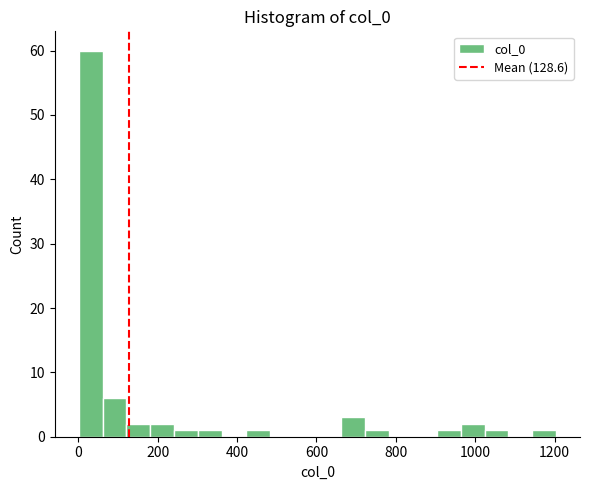

Read against the x-axis, roughly where is the centre of the tallest bar?

40